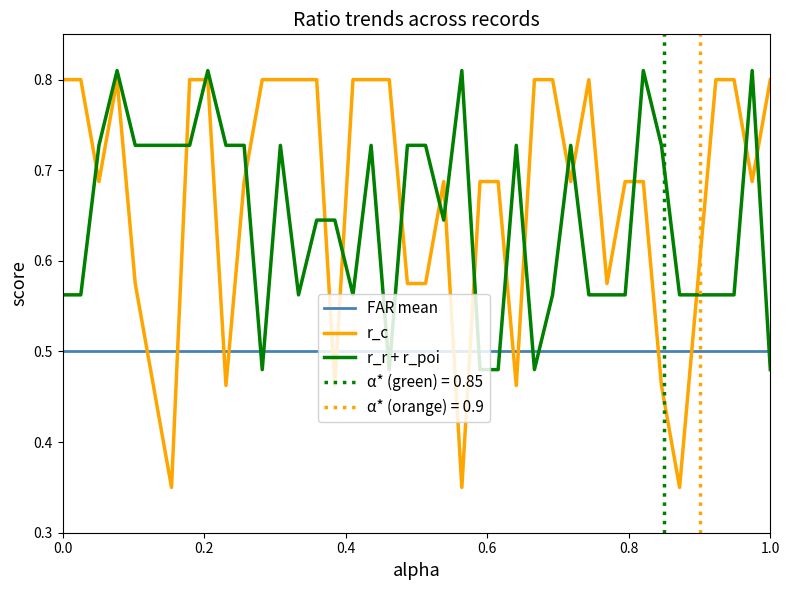

Which series has the largest range (max minus min)?

r_c